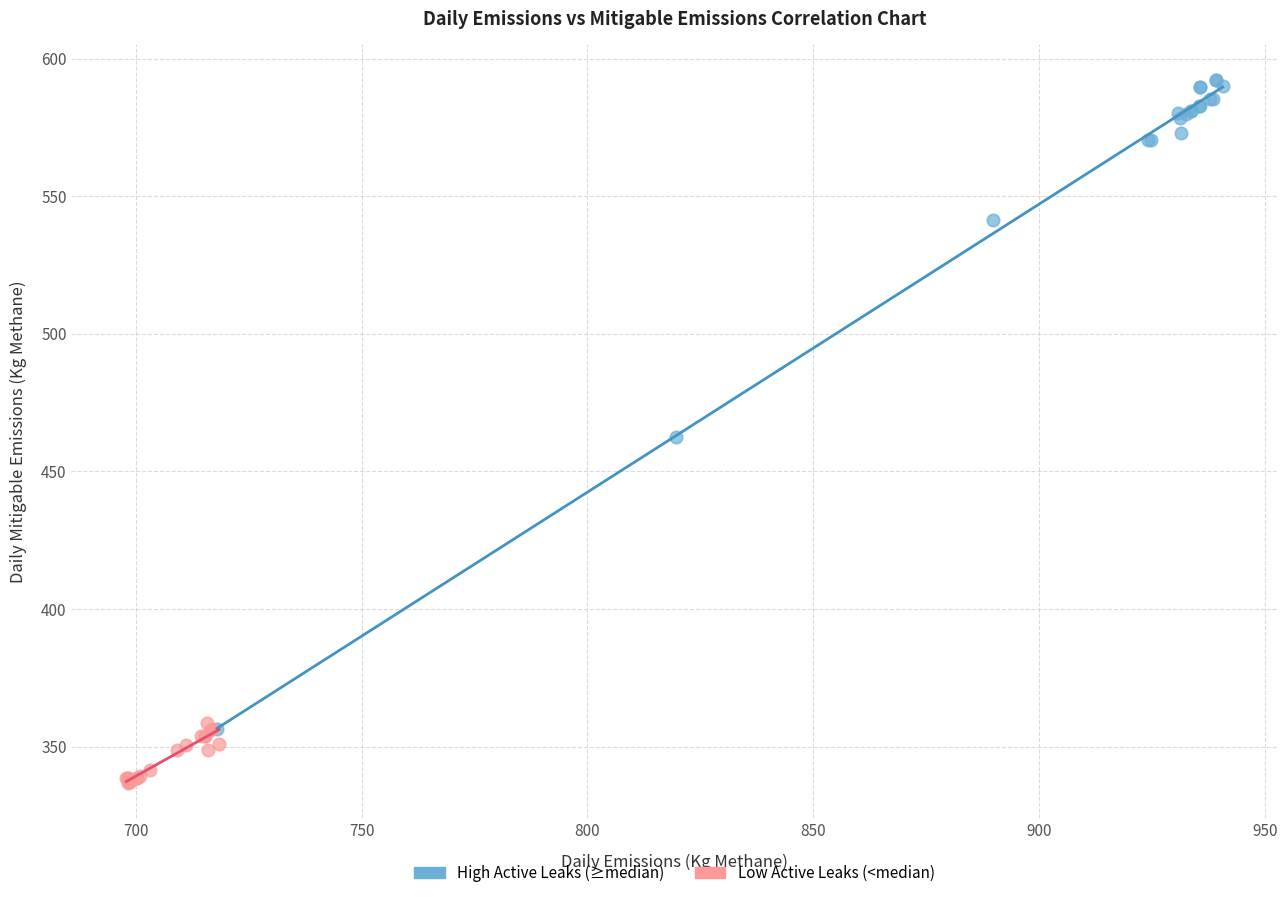

Which series contains the lowest Y value?

Low Active Leaks (<median)